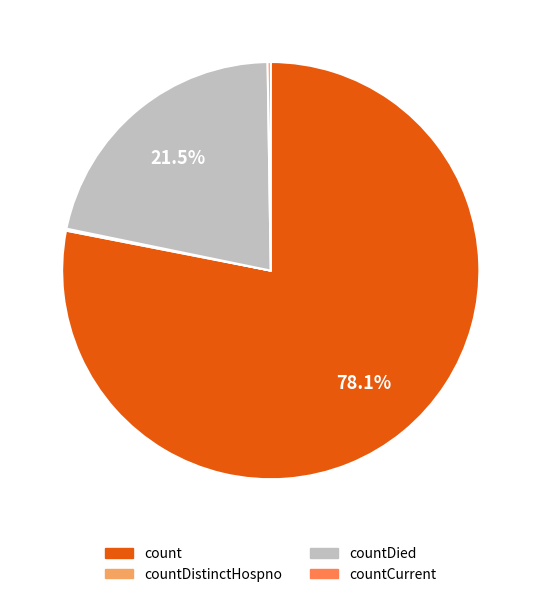

Does any single category account for the majority?

Yes